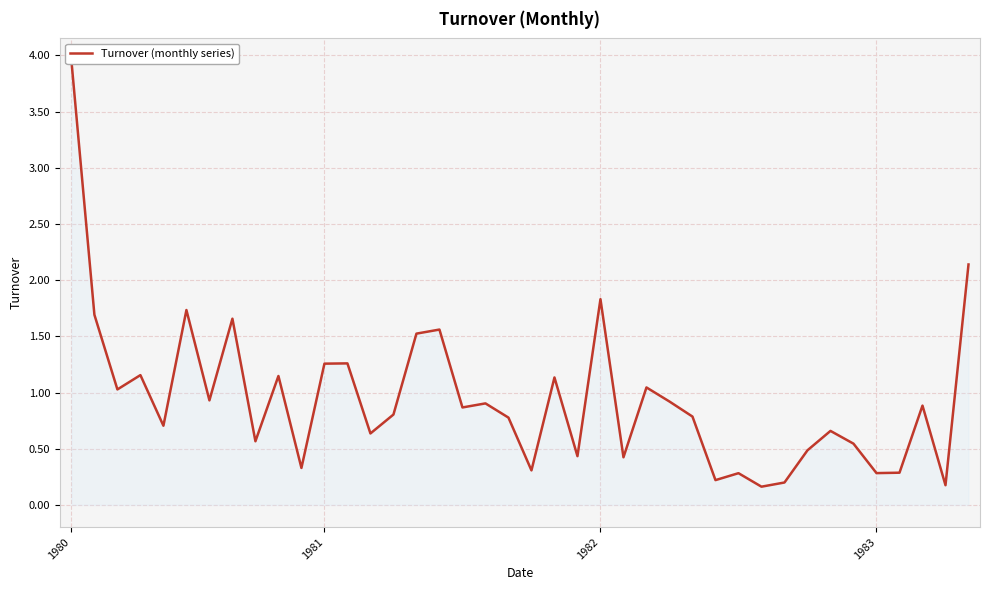

At which category does the chart reach its peak across all series?

1980